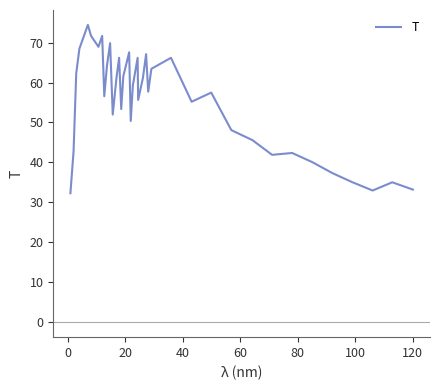

What is the smallest value displayed?

32.3